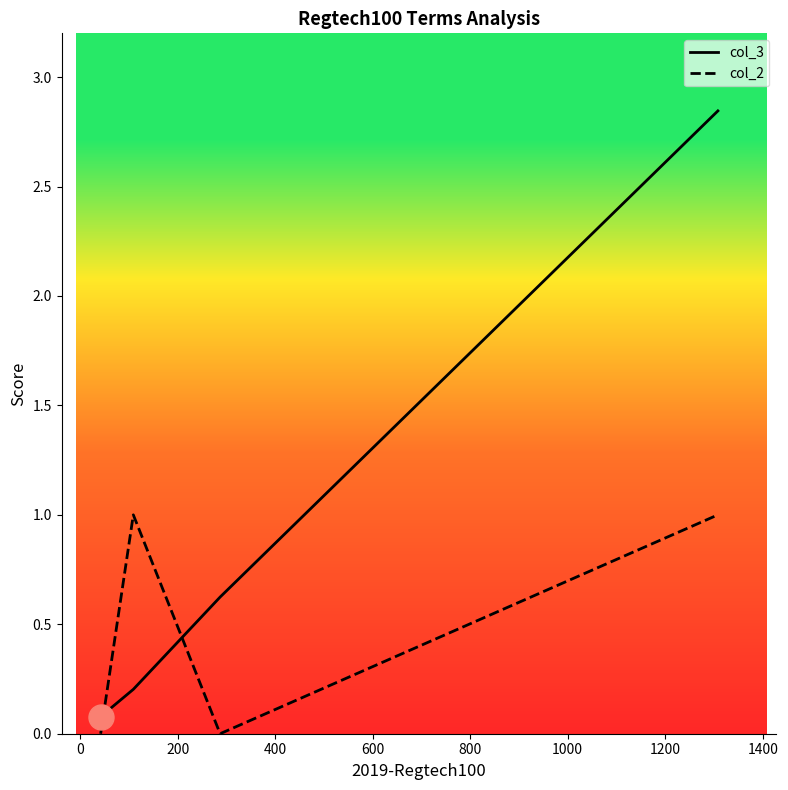

What is the greatest value displayed?

2.8